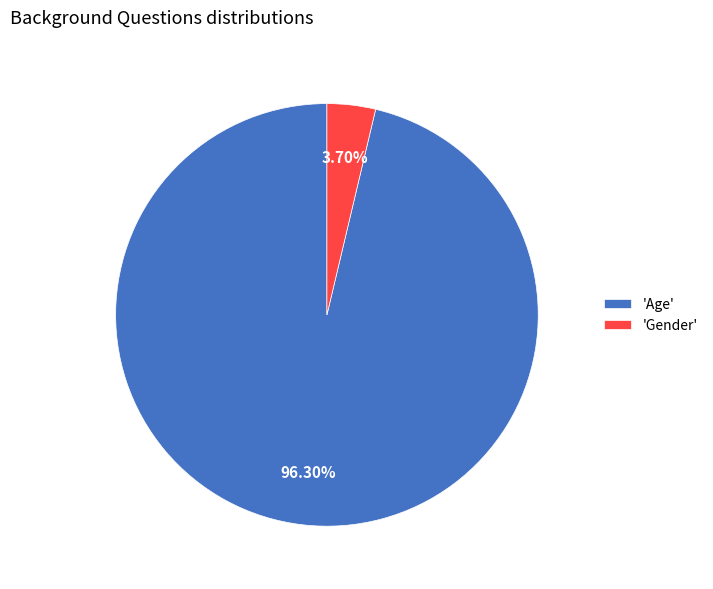

Which slice is the smallest?

'Gender'